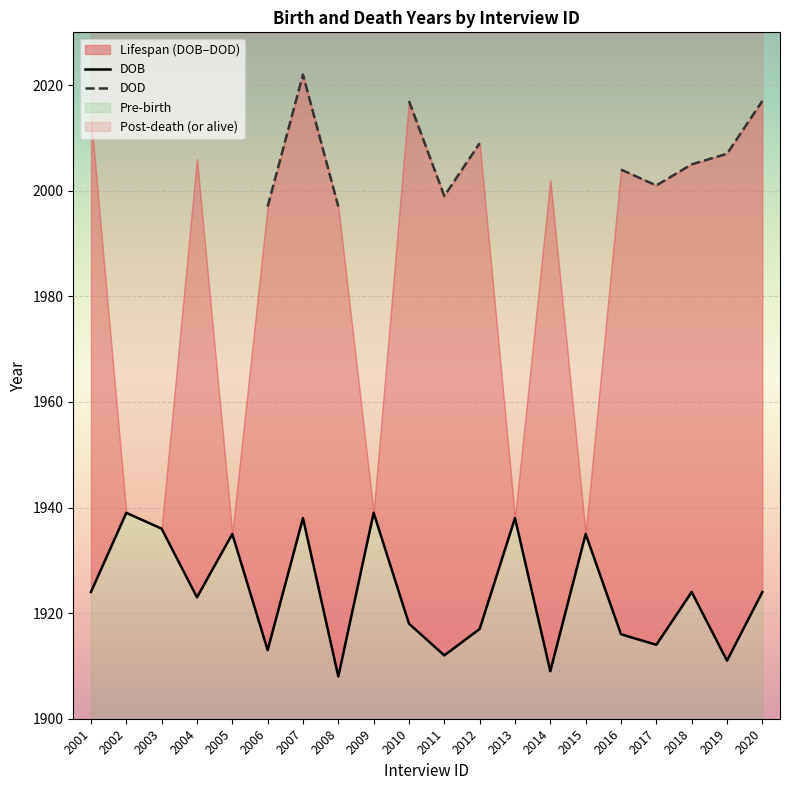

What is the average value?

1924